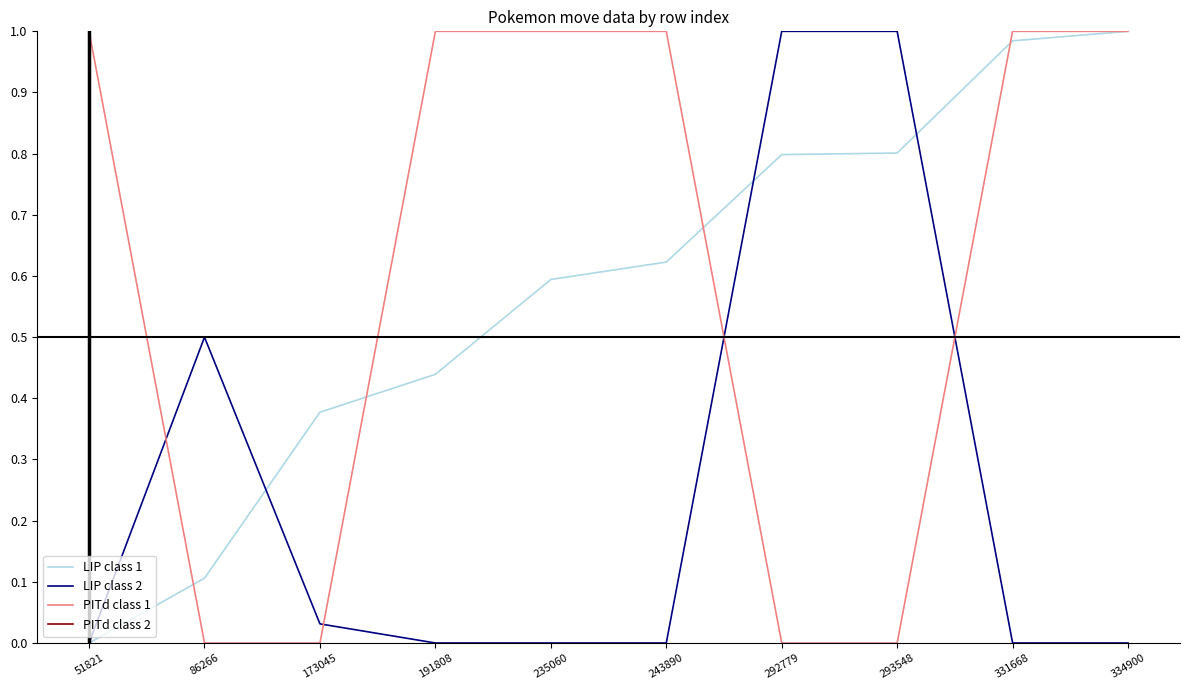

True or false: PITd class 2 and PITd class 1 intersect in this chart.

True